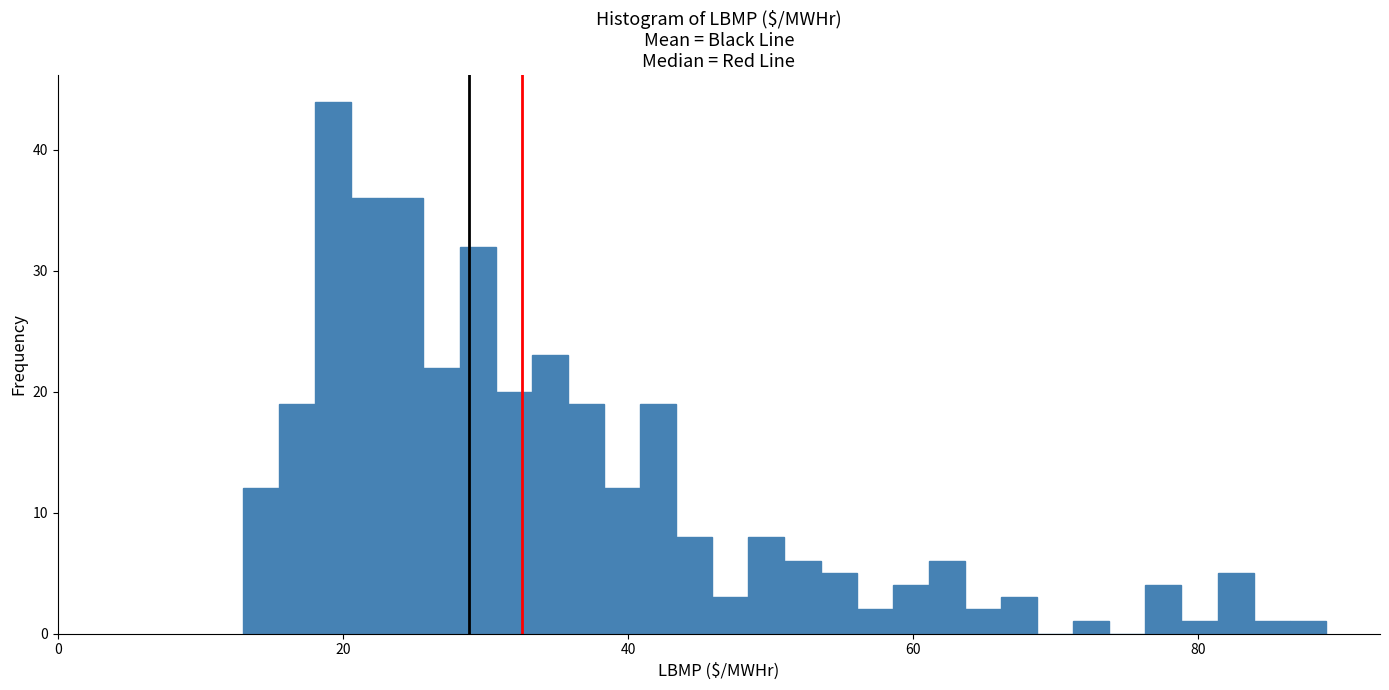

Around what value on the x-axis is the tallest bar? Give the approximate position of its centre, as read against the axis.

20